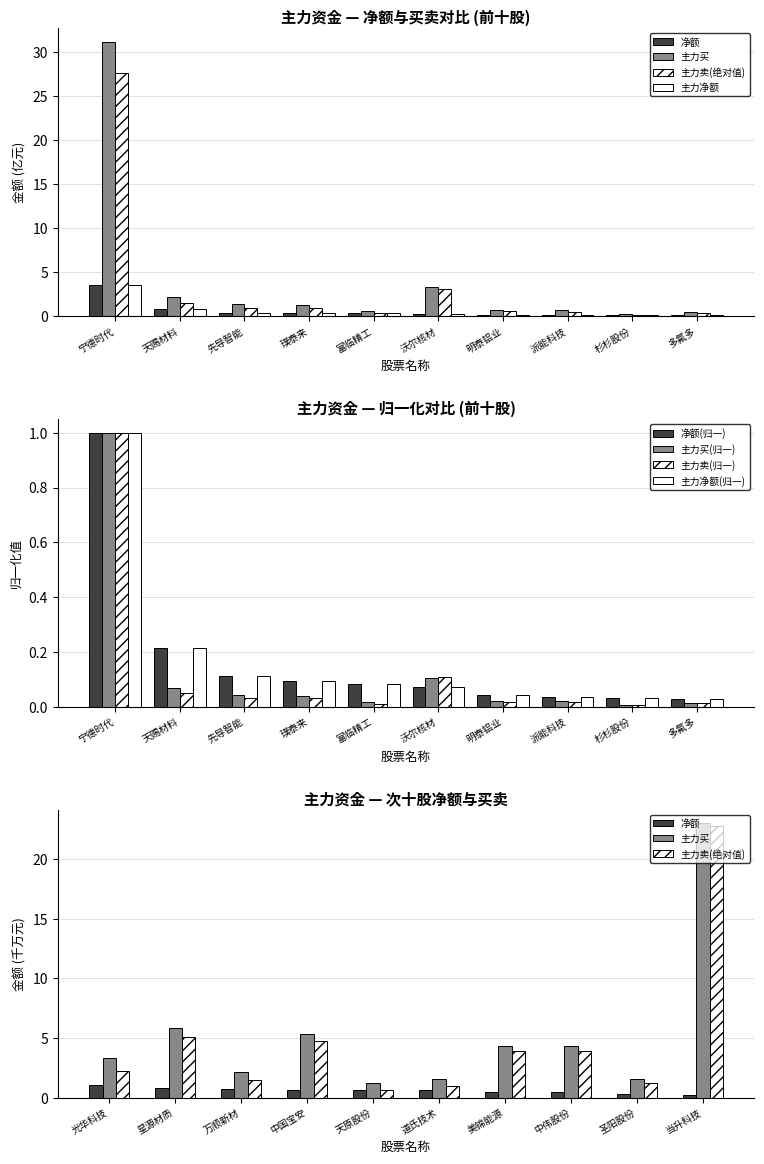

Which series has the largest range (max minus min)?

主力买